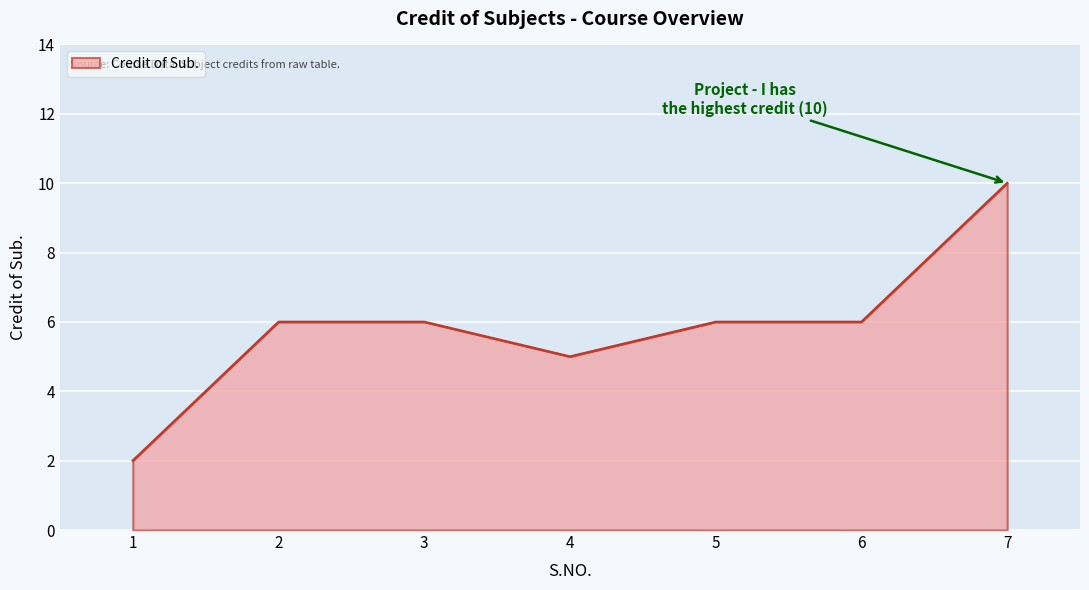

What value does the data have at 3?

6